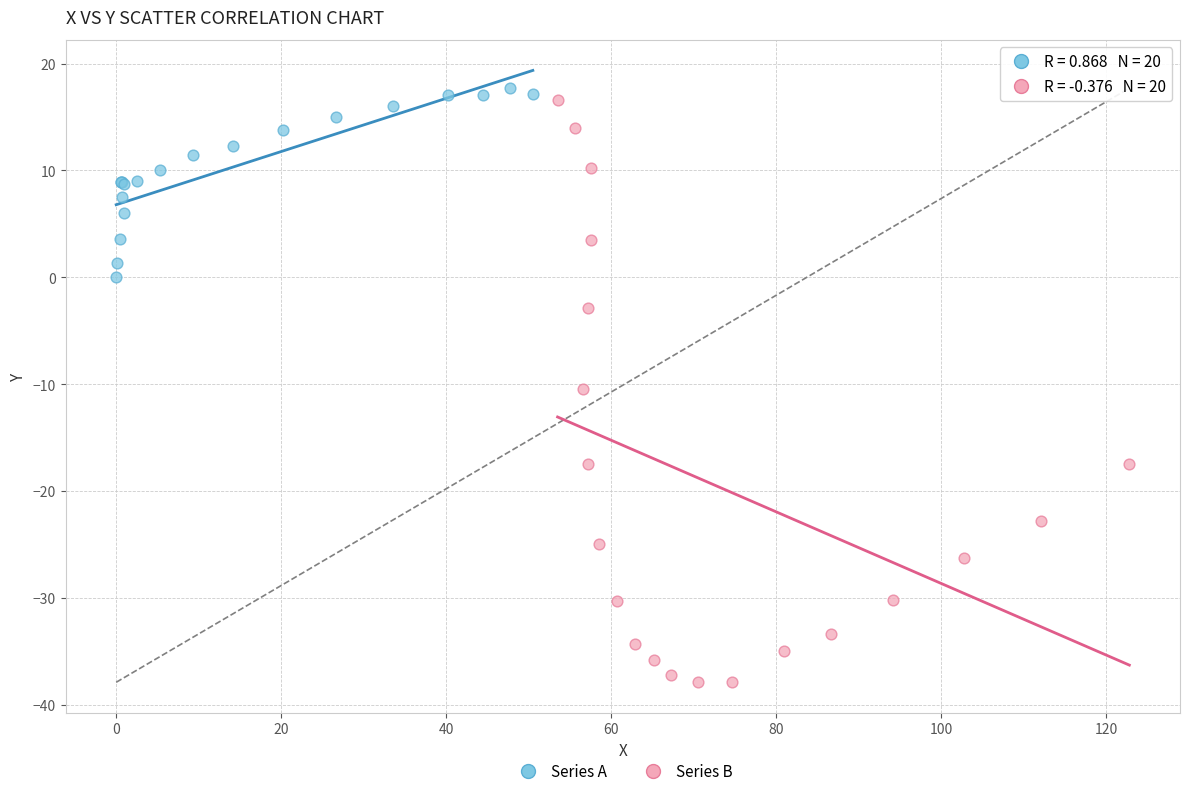

Which series has the largest Y range (max minus min)?

Series B